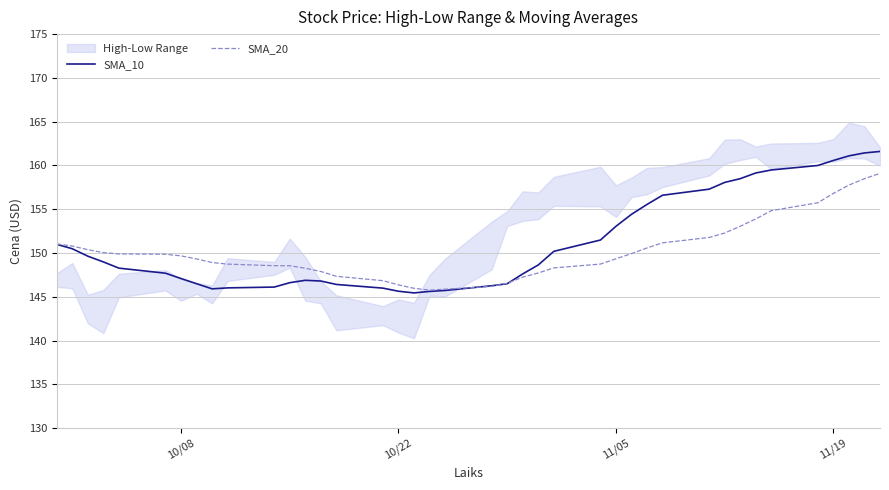

What is the maximum value for SMA_10?

161.6